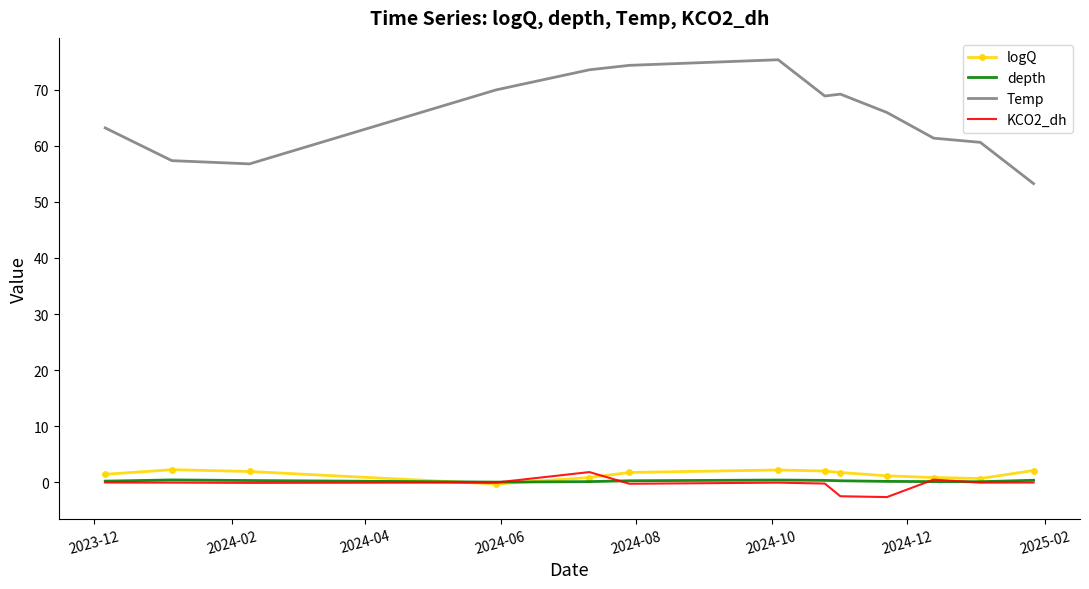

What is the maximum value for depth?

0.4